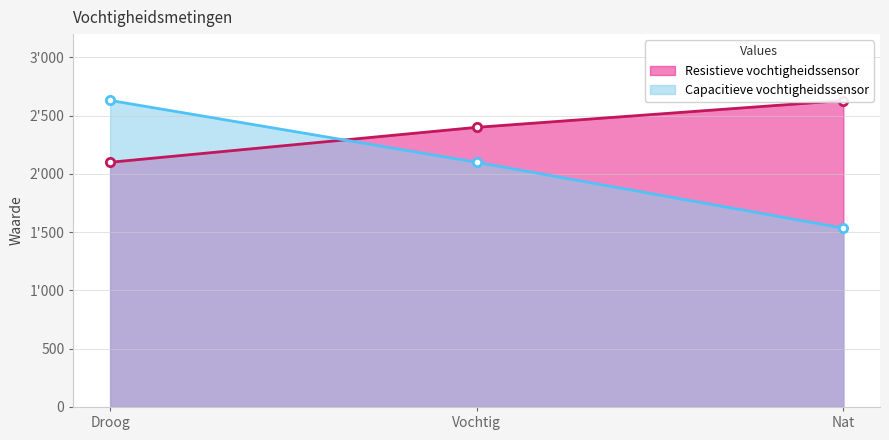

What are all the series names shown in the legend?

Resistieve vochtigheidssensor, Capacitieve vochtigheidssensor